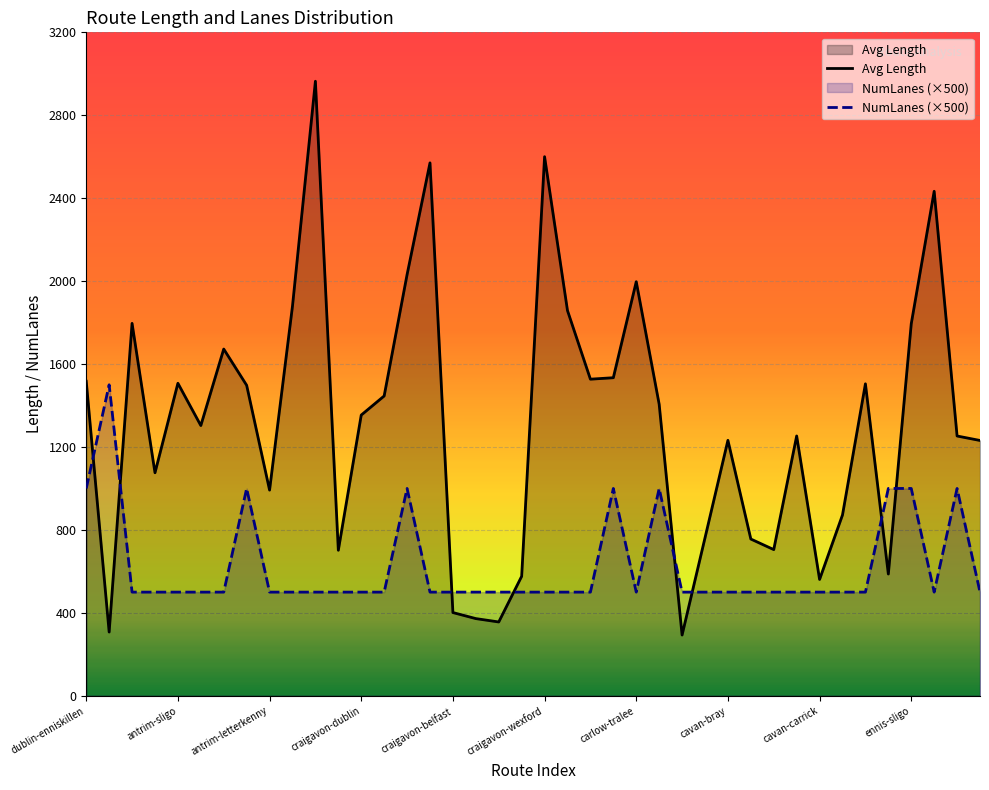

At which category does the chart reach its minimum across all series?

carlow-portlaoise